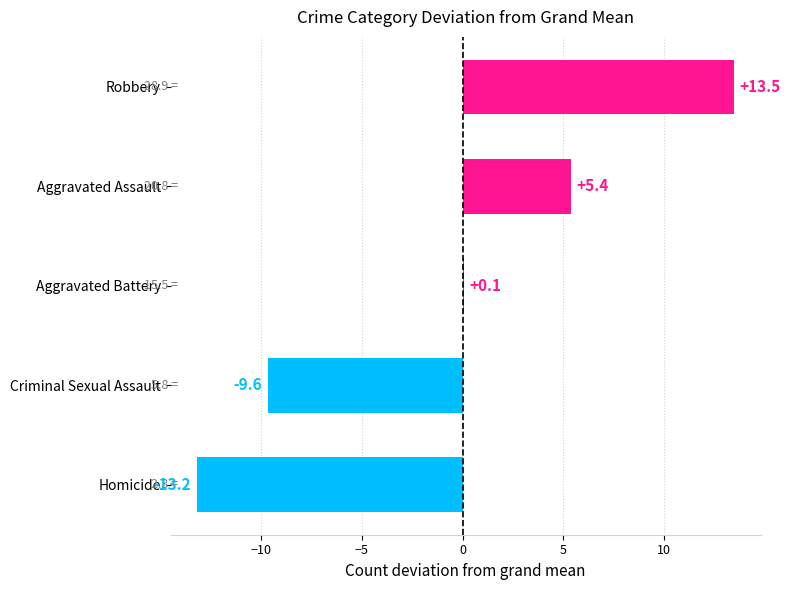

Reading top to bottom, transcribe all the data shown in this chart.

Robbery=13.5	Aggravated Assault=5.4	Aggravated Battery=0.1	Criminal Sexual Assault=-9.6	Homicide=-13.2